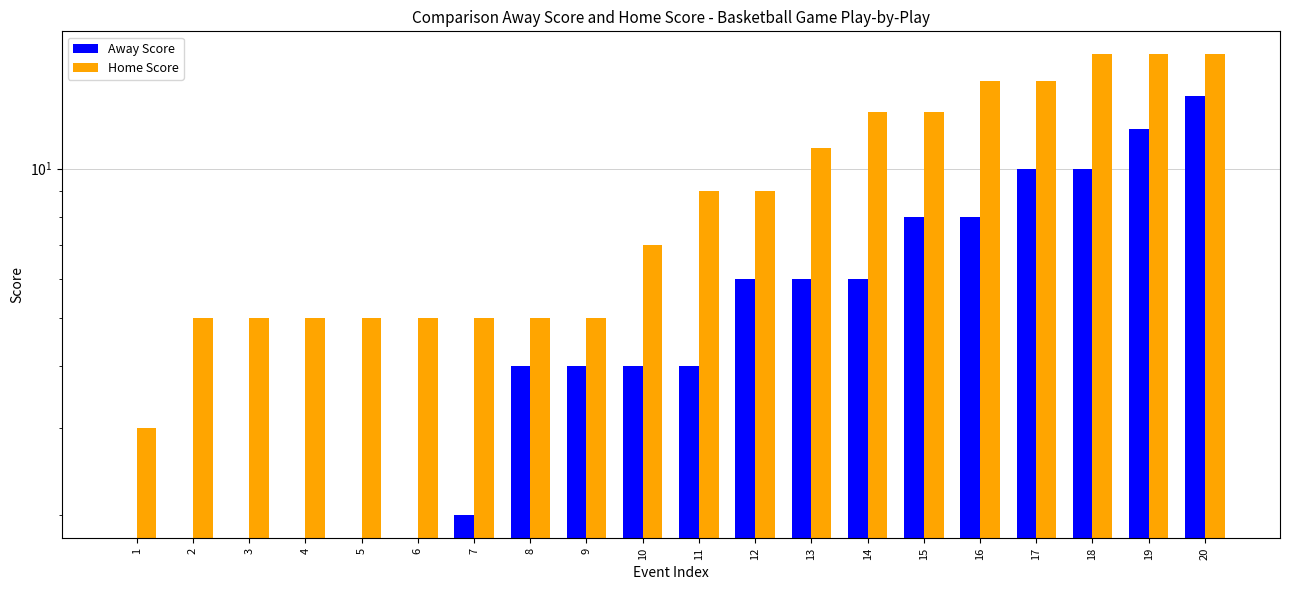

At which label does Away Score reach its minimum?

1